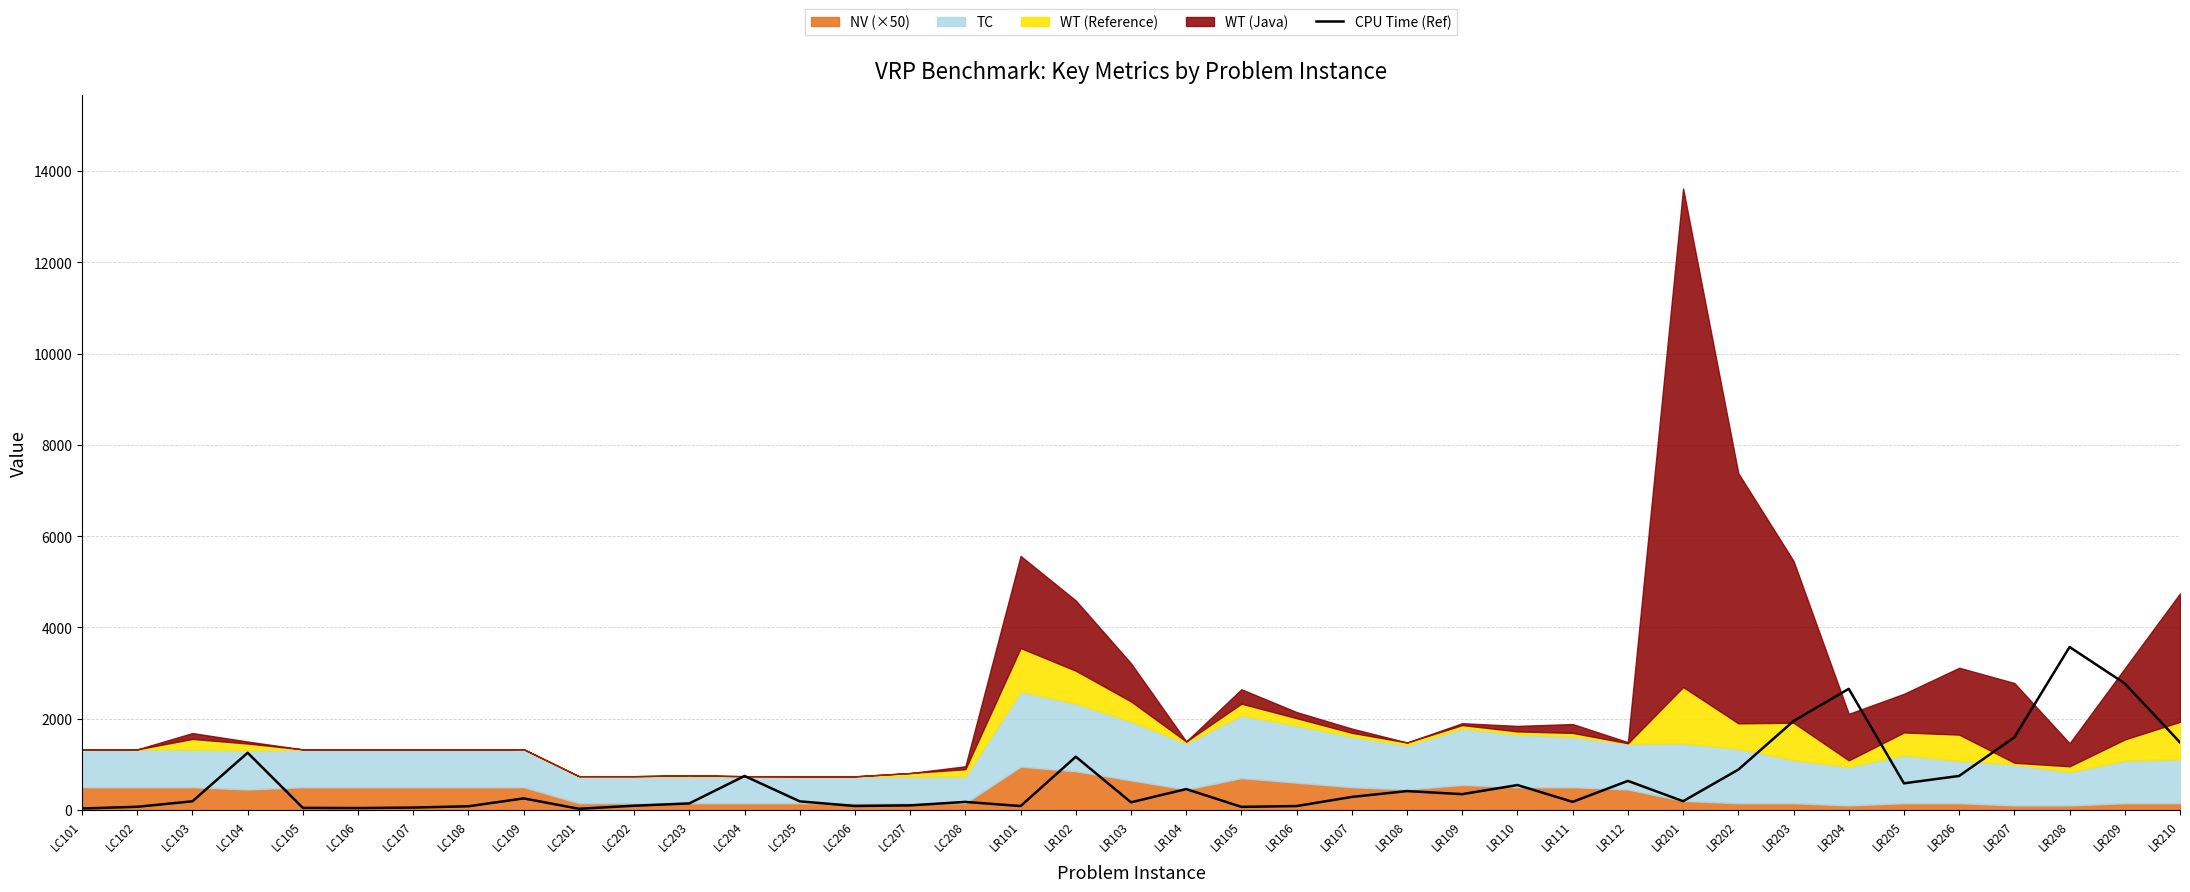

Reading left to right, extract all data points from this chart.

33	71	191	1254	47	43	54	82	255	27	94	145	746	190	88	102	178	87	1168	169	459	69	87	287	415	348	547	179	638	193	885	1950	2655	585	747	1594	3572	2773	1482